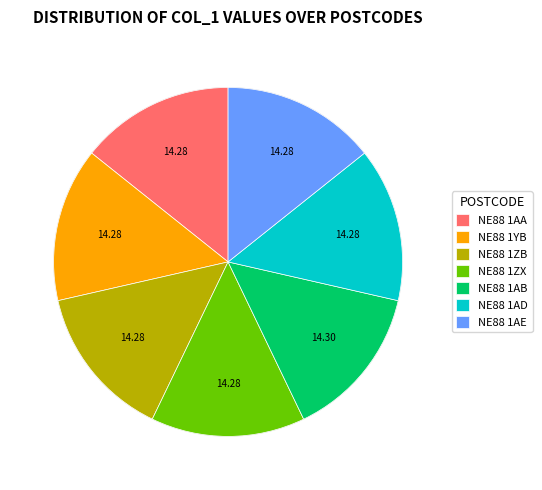

How much of the chart is everything except NE88 1YB?

85.7%